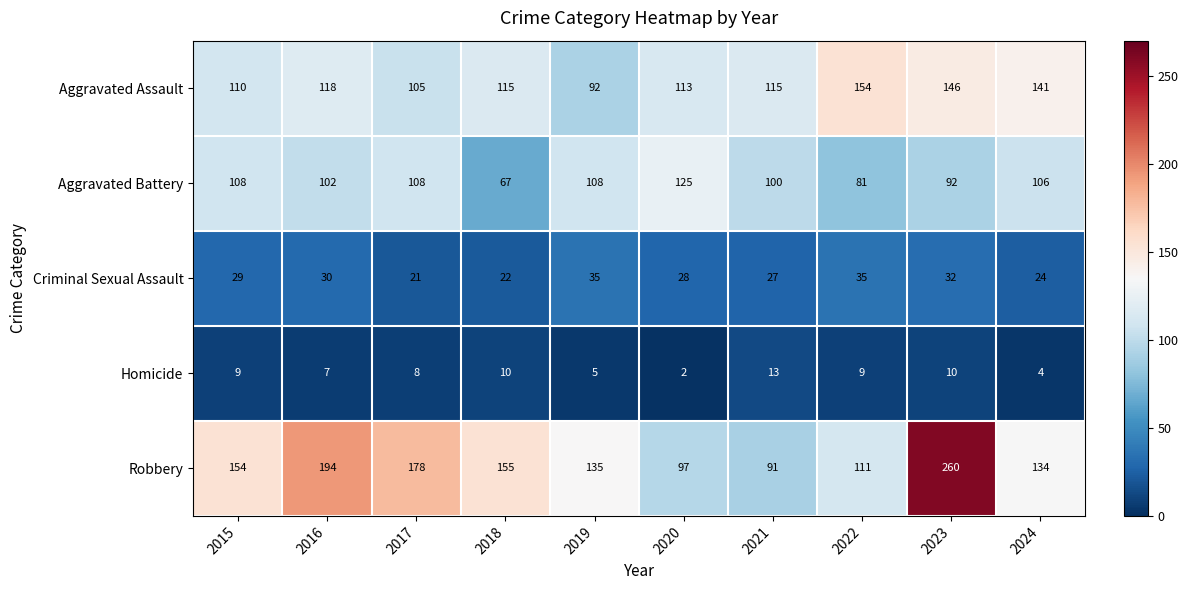

Which series has the largest range (max minus min)?

Robbery